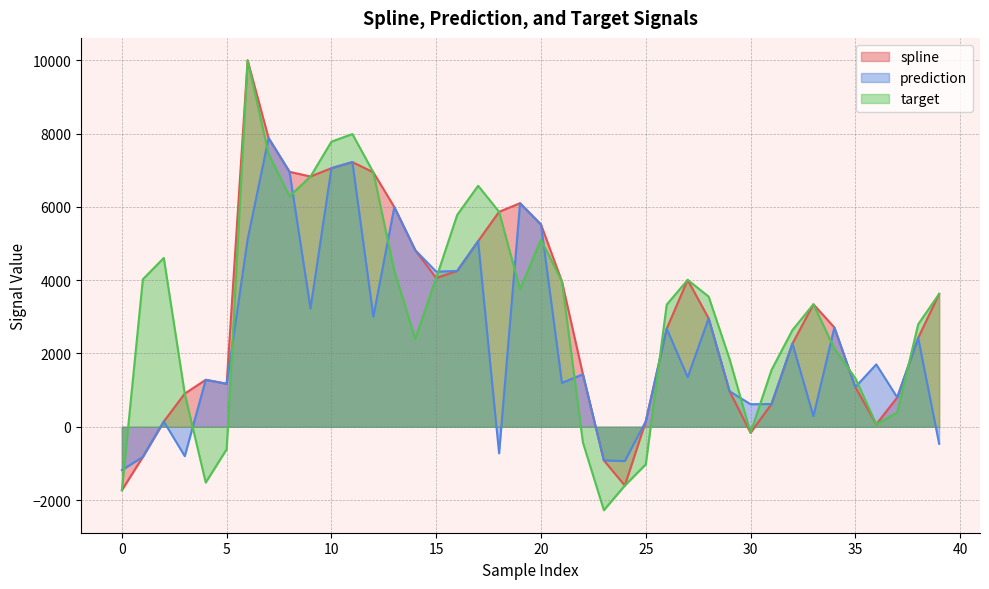

Which series has the widest spread of values?

target